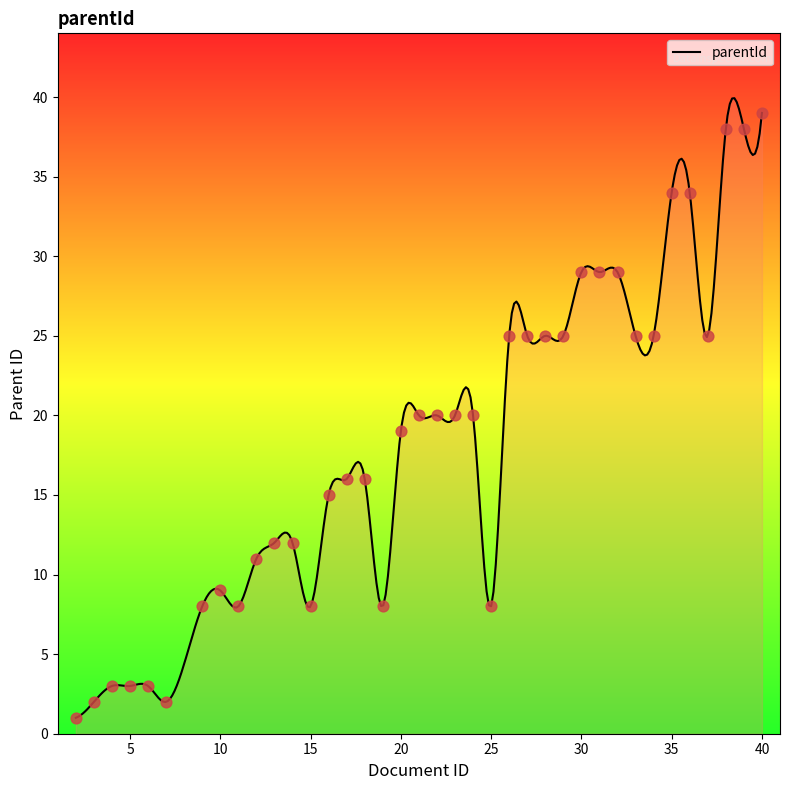

What is the highest value of the parentId series?

39.9